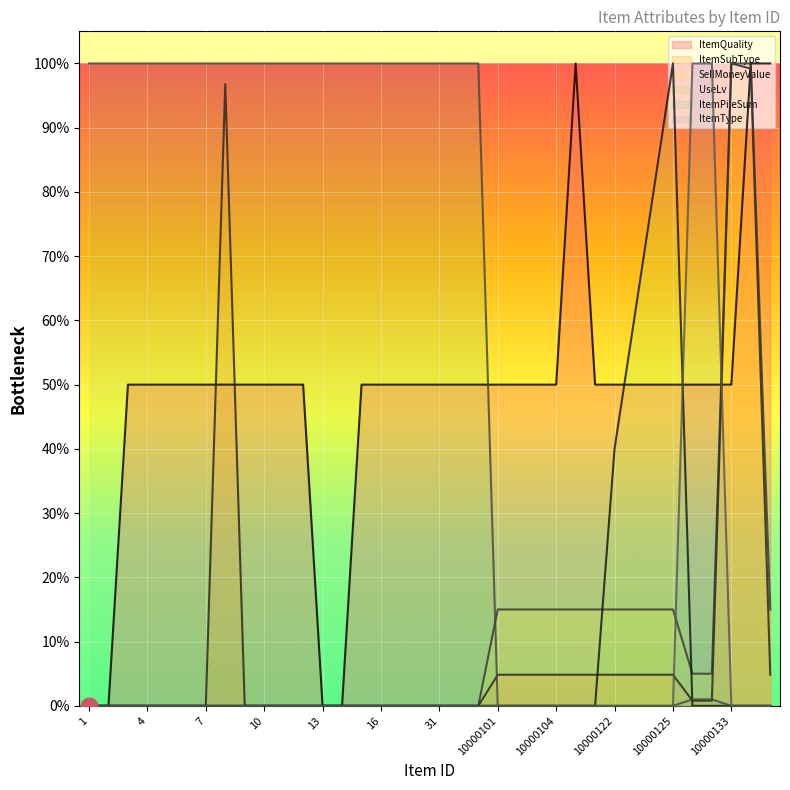

Between which two adjacent categories do ItemType and ItemPileSum first intersect?

10000125 and 10000131